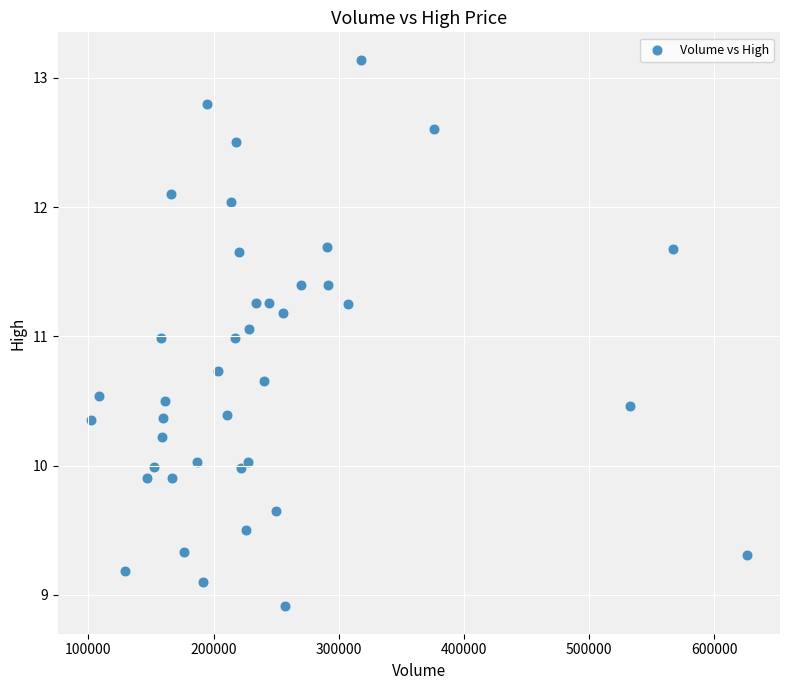

What is the range of X values (max minus min)?

524800.0